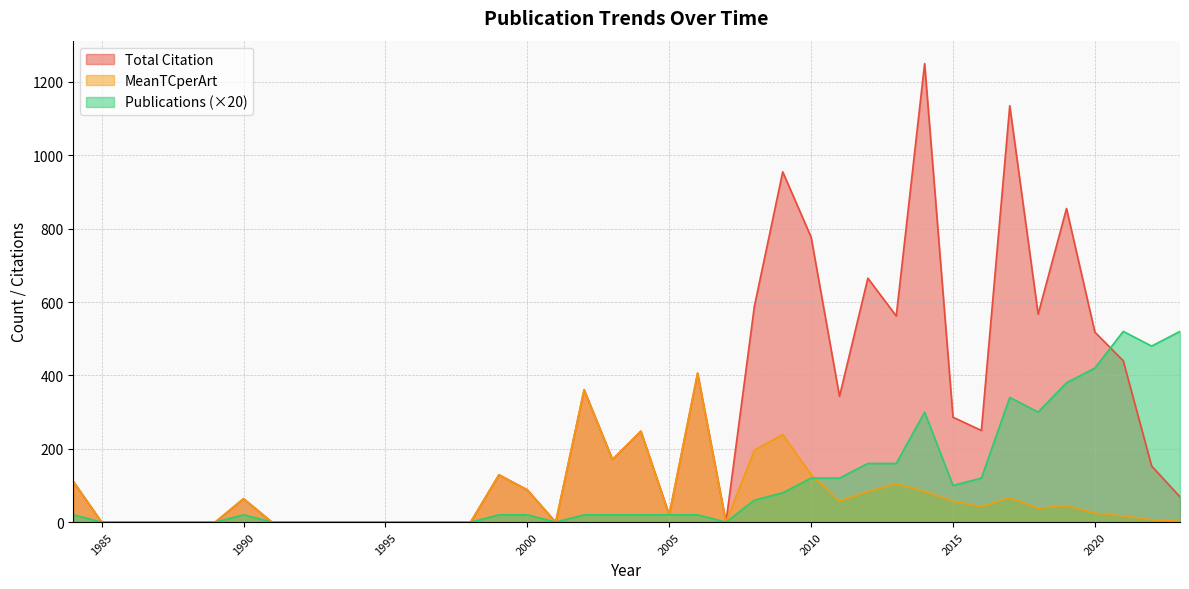

How many lines are shown in the chart?

3